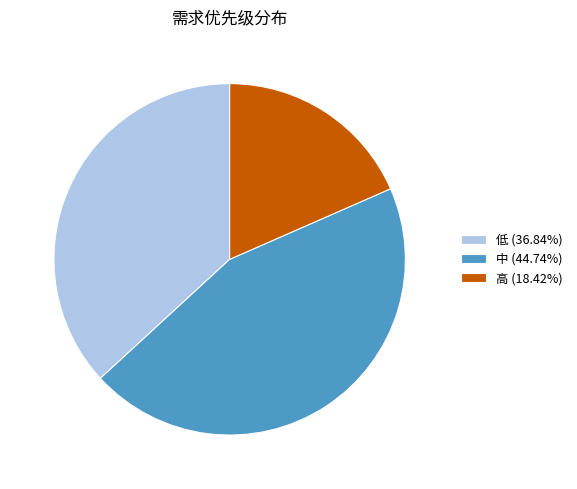

How many slices are in this pie chart?

3